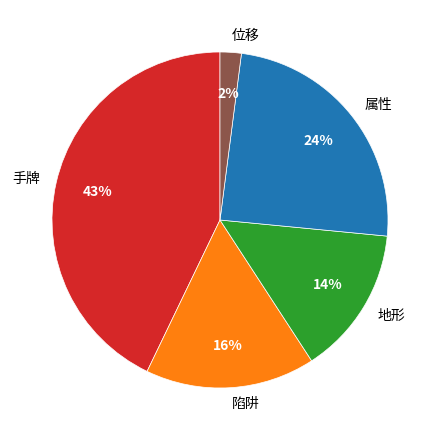

To the nearest percent, what is the average slice percentage?

20%